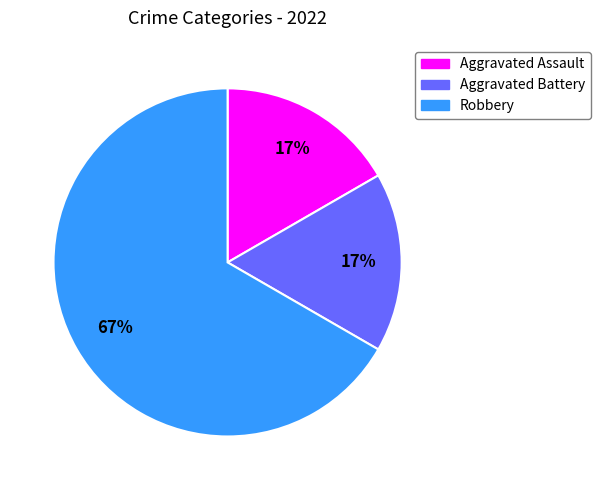

What percentage is the Aggravated Battery slice, to the nearest percent?

17%